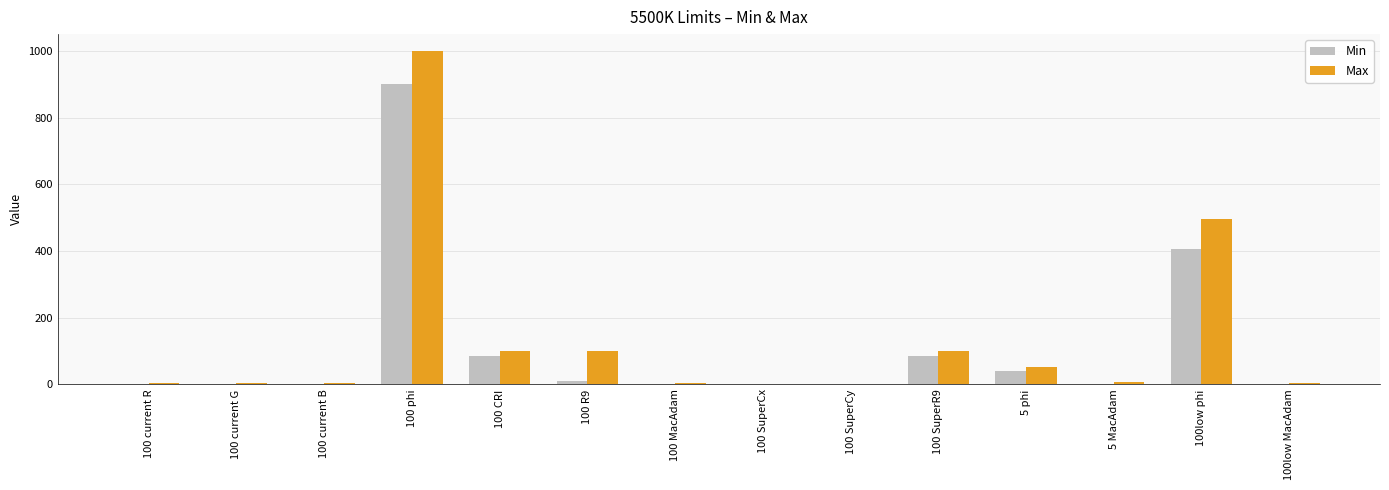

Which series has the widest spread of values?

Max